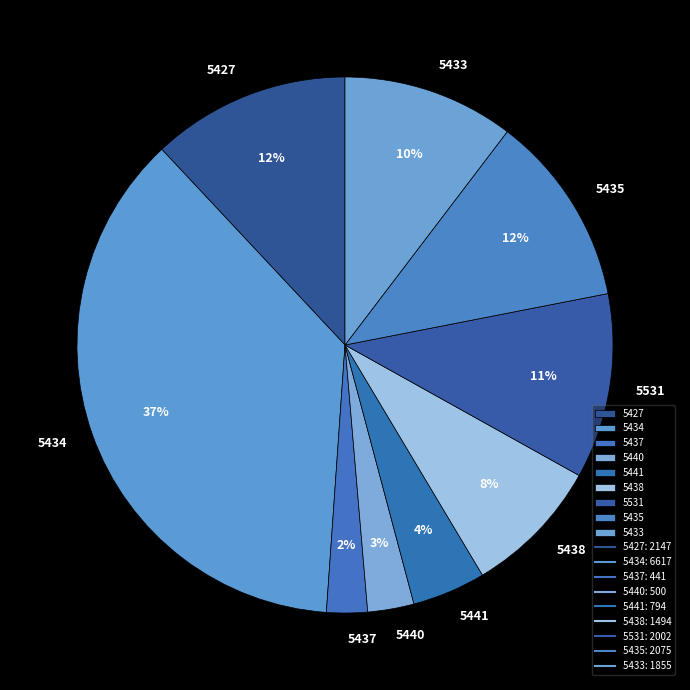

Which category has the biggest portion of the pie?

5434